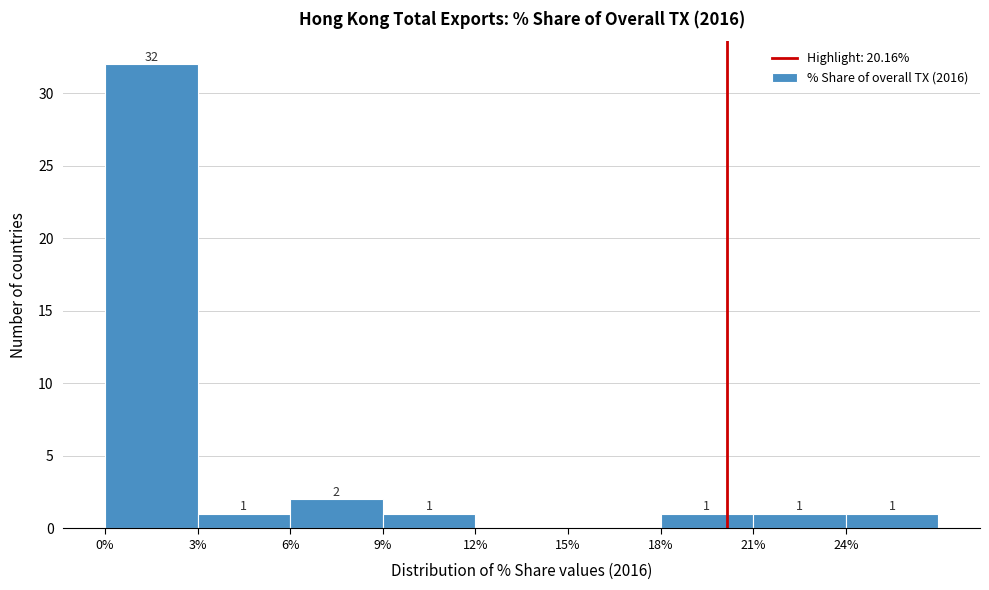

Over which range of the x-axis is the bar tallest?

0 to 3